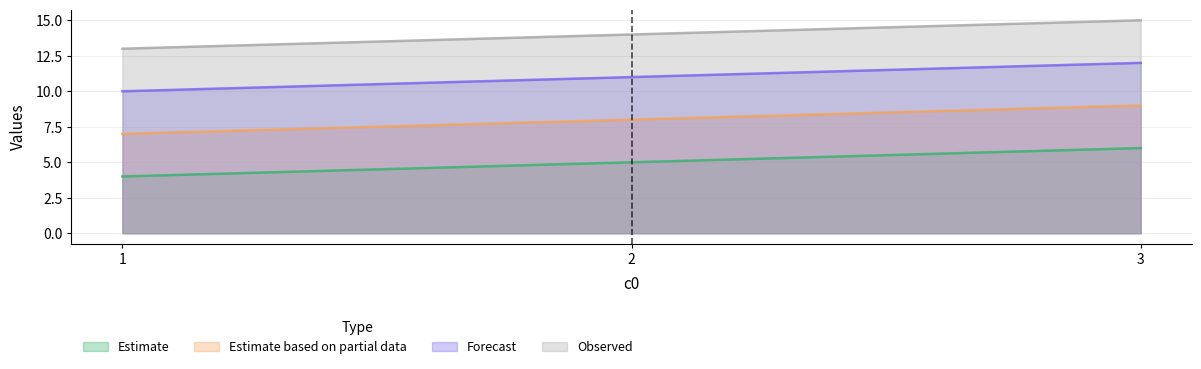

What are all the series names shown in the legend?

Estimate, Estimate based on partial data, Forecast, Observed